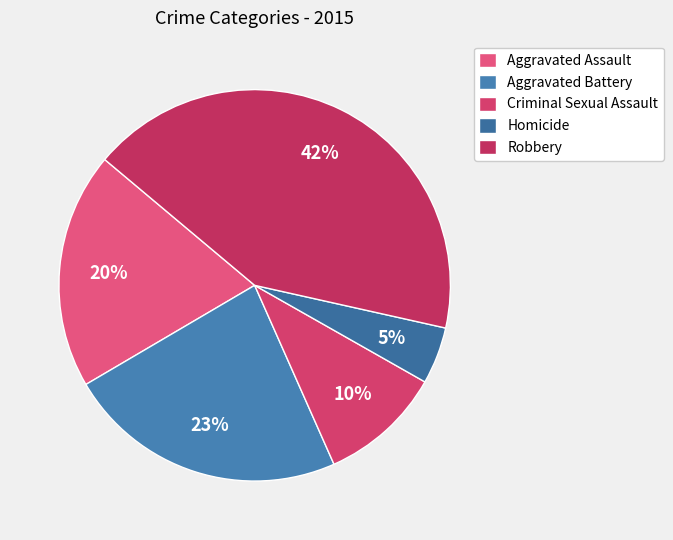

Count the number of slices in the pie.

5